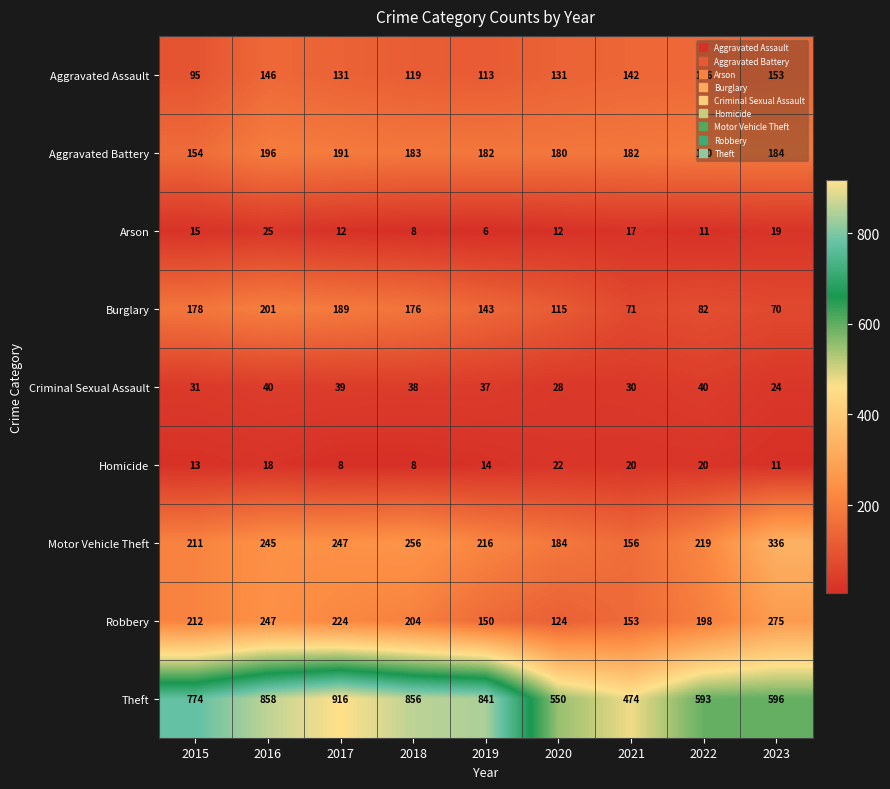

At how many categories does at least one series exceed 642?

5